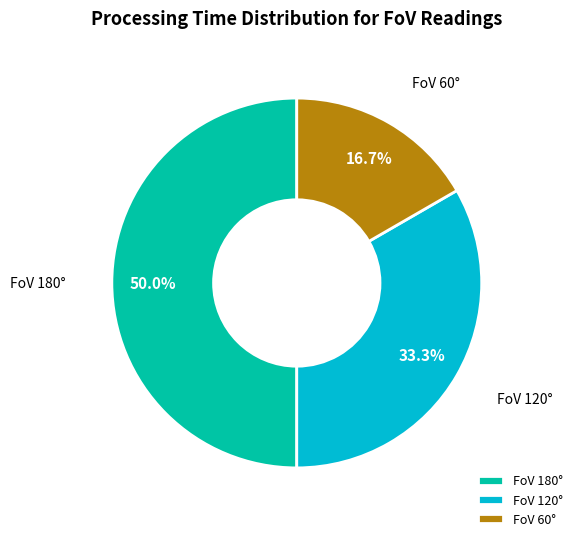

Is the sum of FoV 180° and FoV 120° greater than half?

Yes